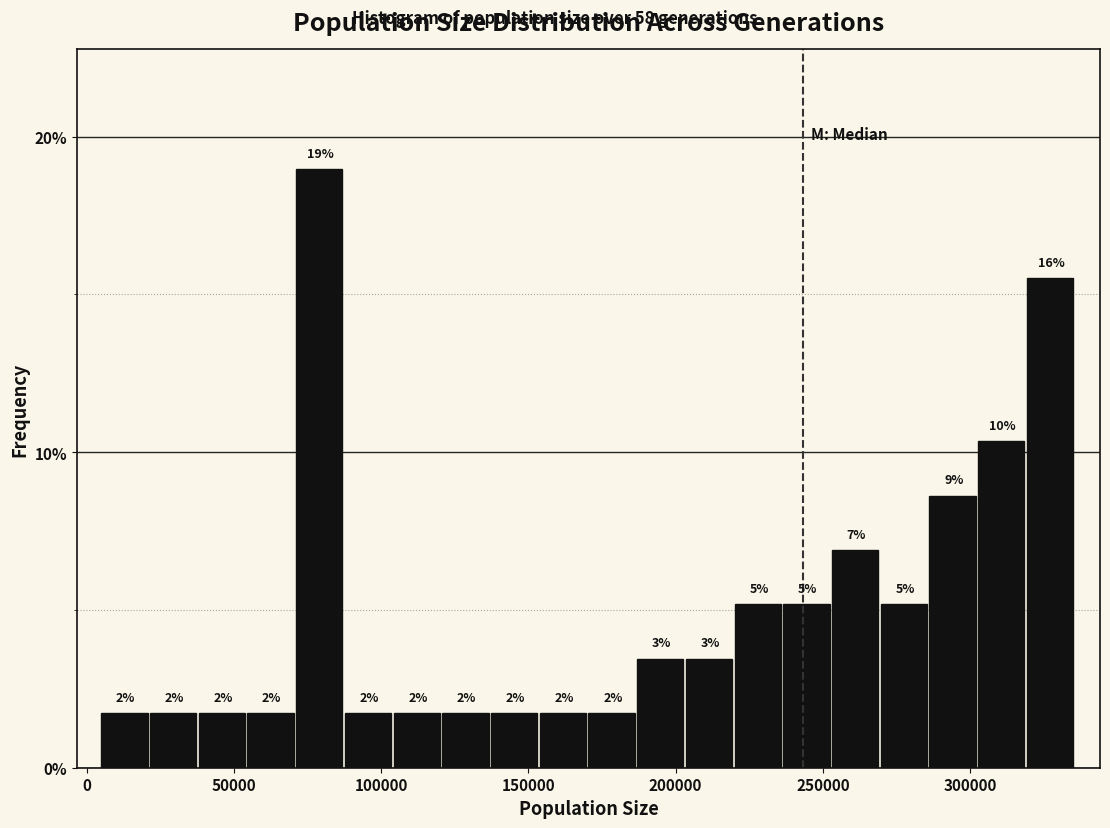

Around what value on the x-axis is the tallest bar? Give the approximate position of its centre, as read against the axis.

80000